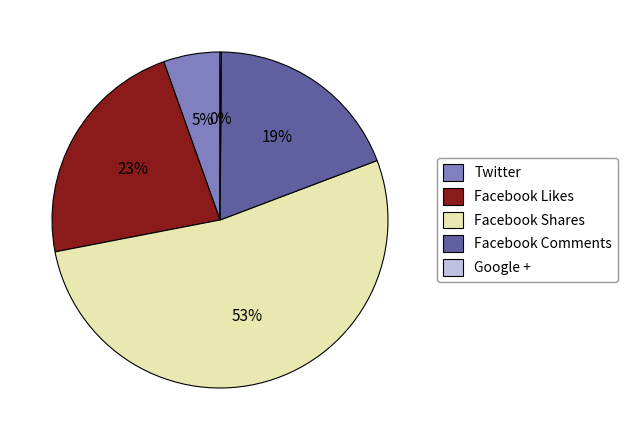

To the nearest percent, what is the average slice percentage?

20%